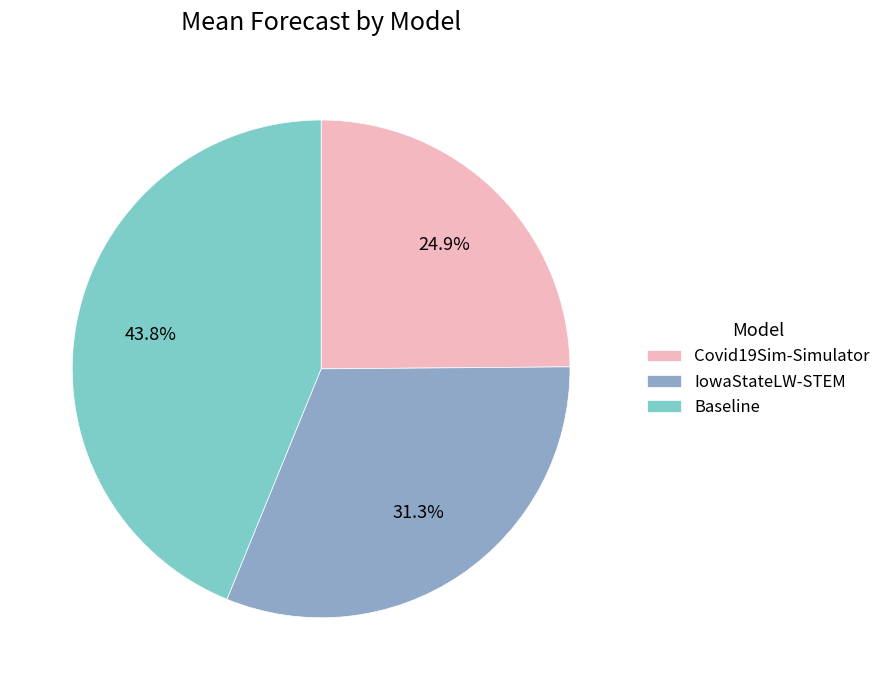

Rank the categories by value from lowest to highest.

Covid19Sim-Simulator, IowaStateLW-STEM, Baseline